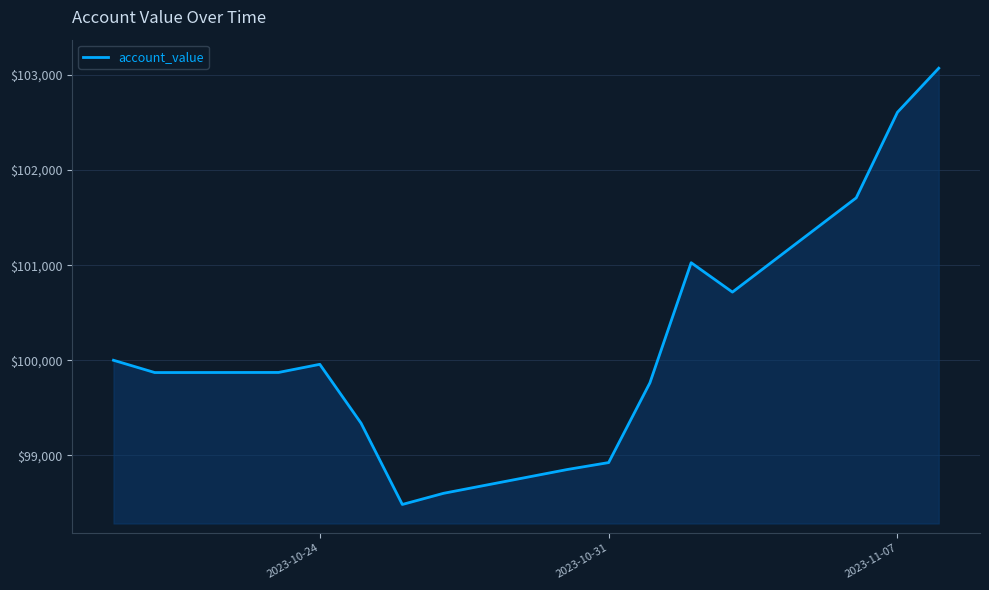

What is the maximum value shown in the chart?

103070.8